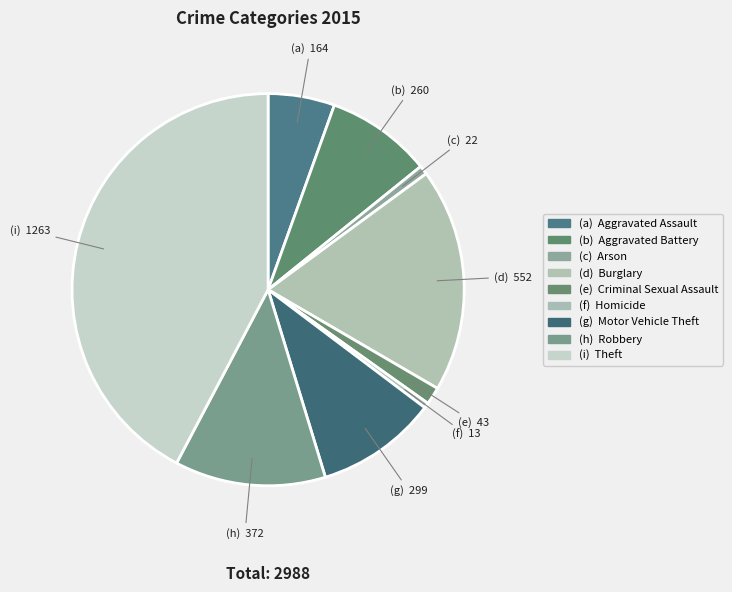

Rank the categories by value from lowest to highest.

Homicide, Arson, Criminal Sexual Assault, Aggravated Assault, Aggravated Battery, Motor Vehicle Theft, Robbery, Burglary, Theft